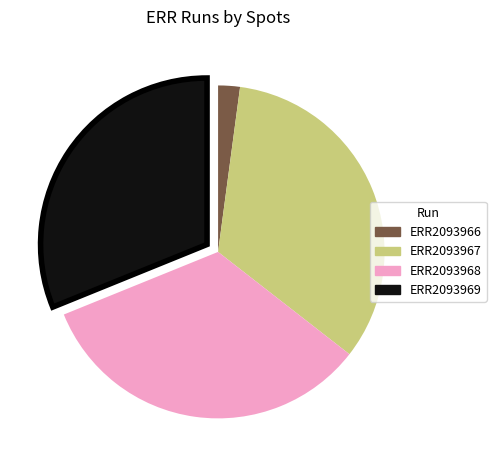

How many slices are in this pie chart?

4